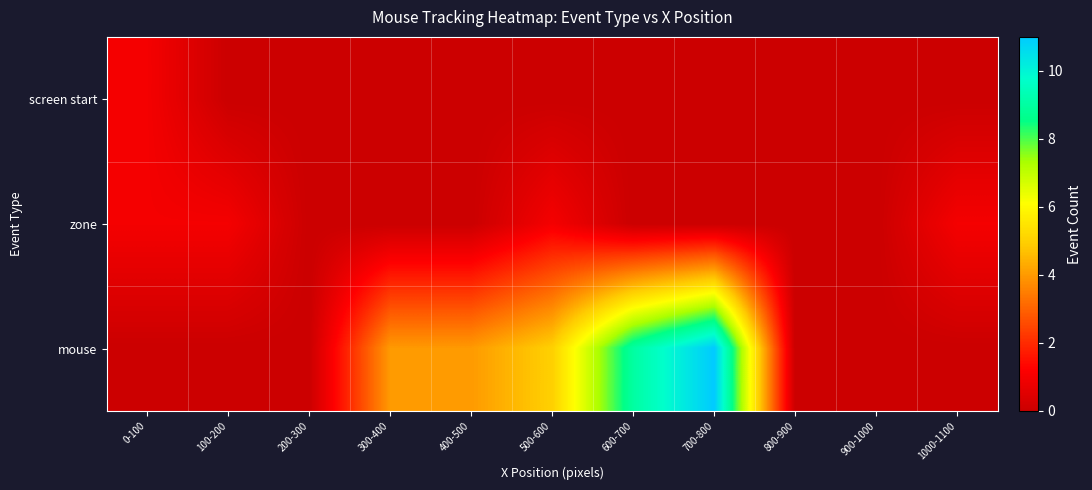

What is the total value across all series at 700-800?

11